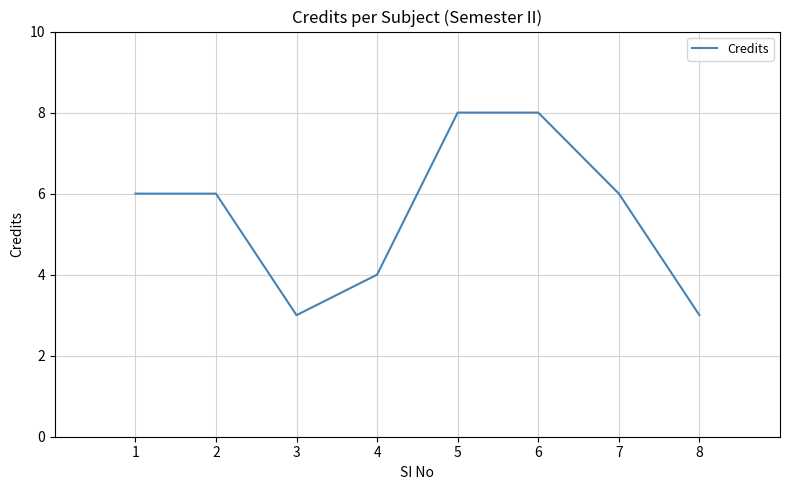

What is the minimum value shown in the chart?

3